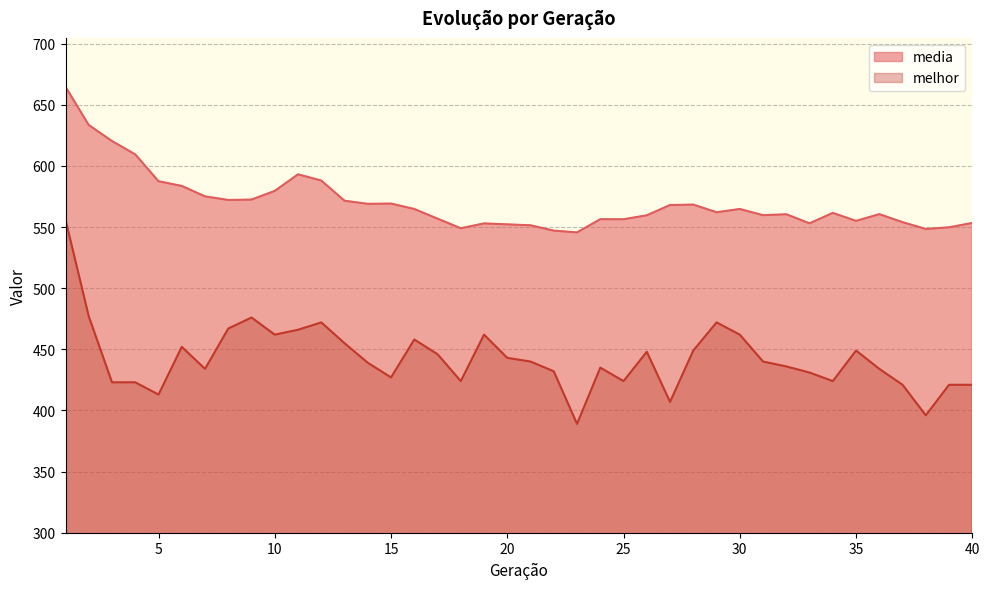

True or false: melhor has more than 0 interior local peaks.

True